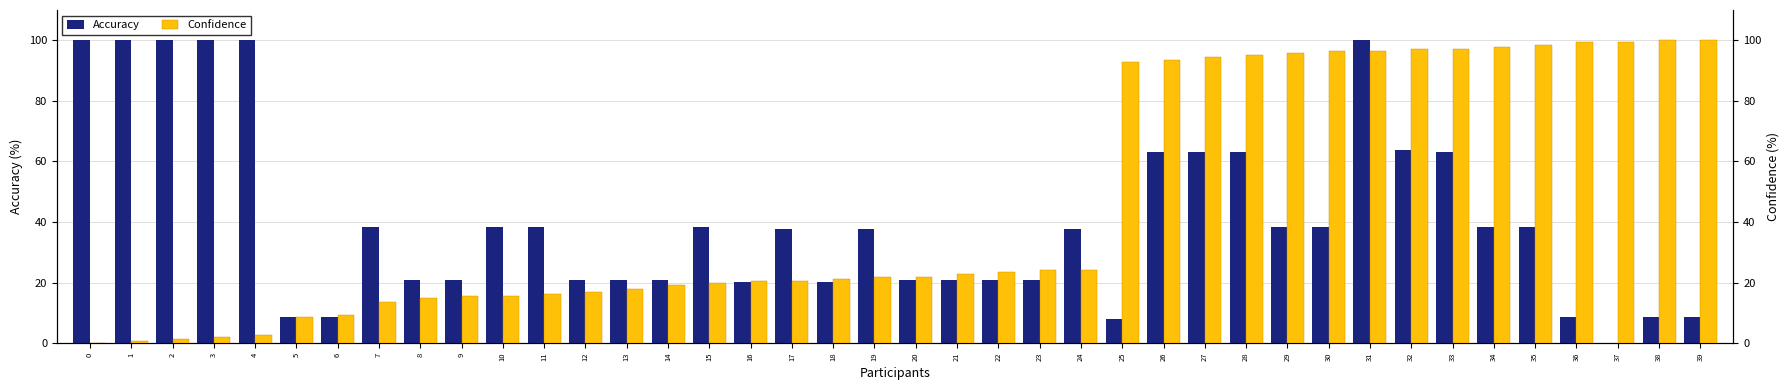

Reading left to right, list all the values displayed in this chart.

Accuracy: 100.0	100.0	100.0	100.0	100.0	8.5	8.5	38.3	20.9	20.9	38.3	38.3	20.9	20.9	20.9	38.3	20.3	37.6	20.3	37.6	20.9	20.9	20.9	20.9	37.6	8.0	63.0	63.0	63.0	38.3	38.3	100.0	63.8	63.0	38.3	38.3	8.5	0.0	8.5	8.5
Confidence: 0.0	0.7	1.4	2.1	2.8	8.5	9.2	13.5	14.9	15.6	15.6	16.3	17.0	17.7	19.1	19.9	20.6	20.6	21.3	22.0	22.0	22.7	23.4	24.1	24.1	92.9	93.6	94.3	95.0	95.7	96.5	96.5	97.2	97.2	97.9	98.6	99.3	99.3	100.0	100.0